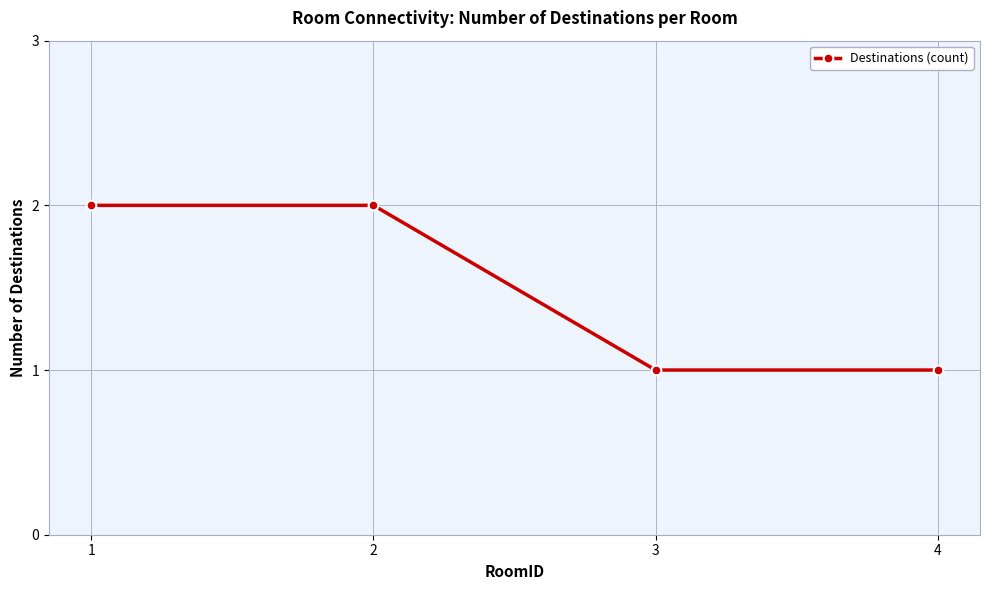

Read the value at 4.

1